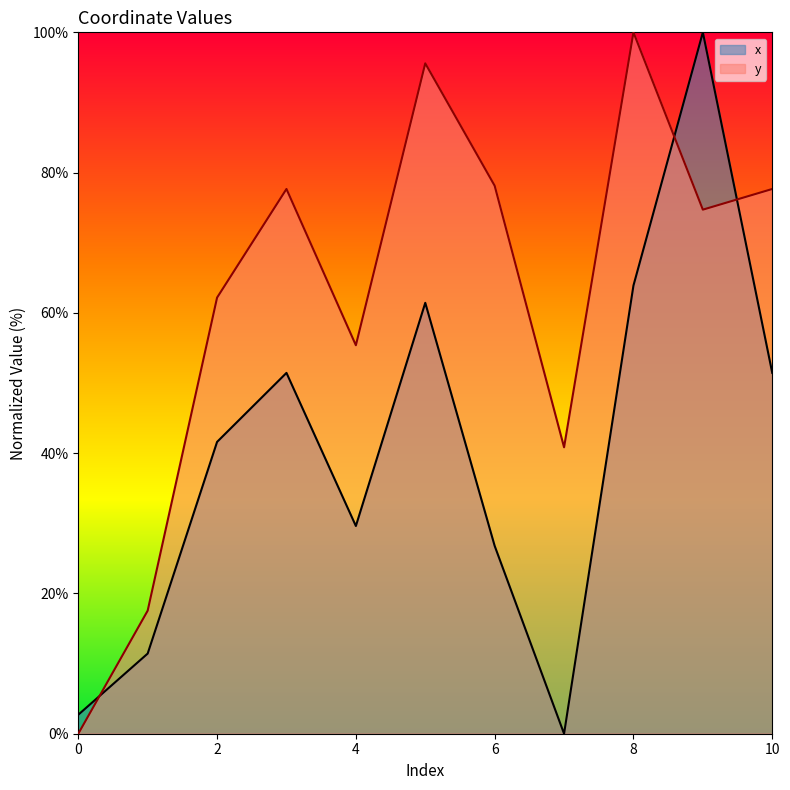

Which series changed the most between 2 and 8?

y